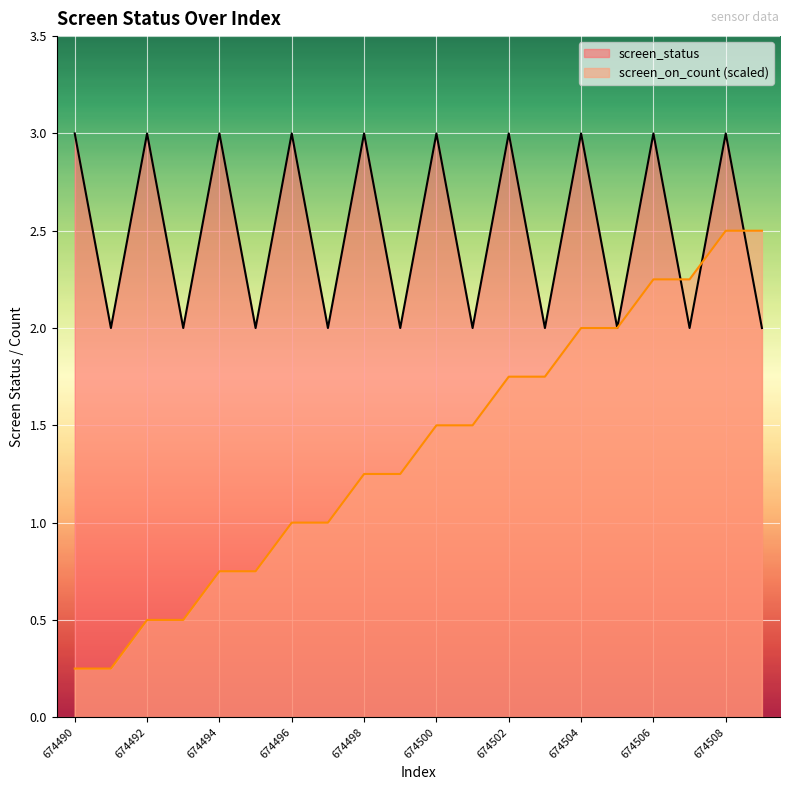

What are all the series names shown in the legend?

screen_status, screen_on_count (scaled)